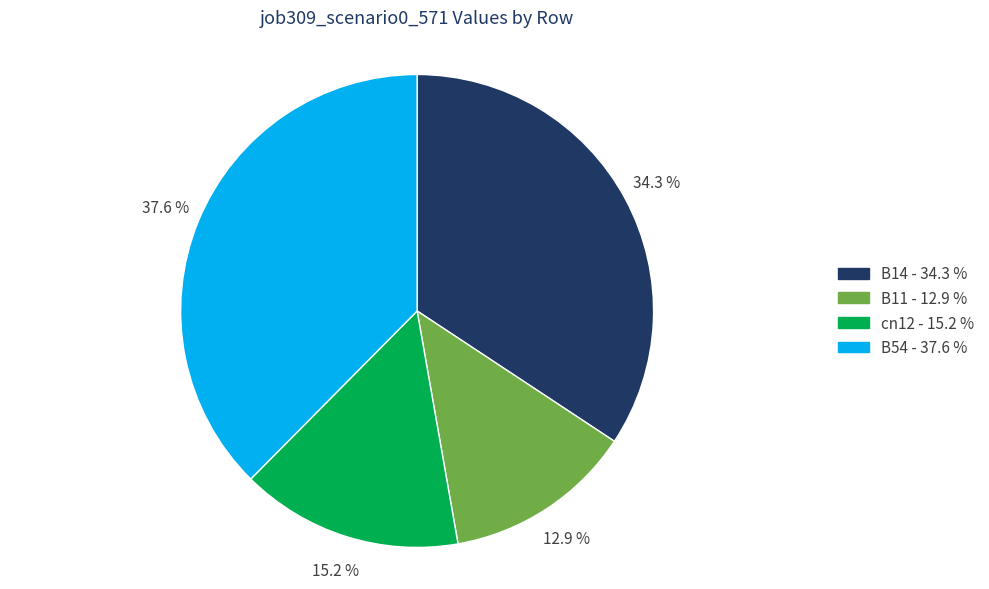

Is there any slice that represents more than half of the pie?

No